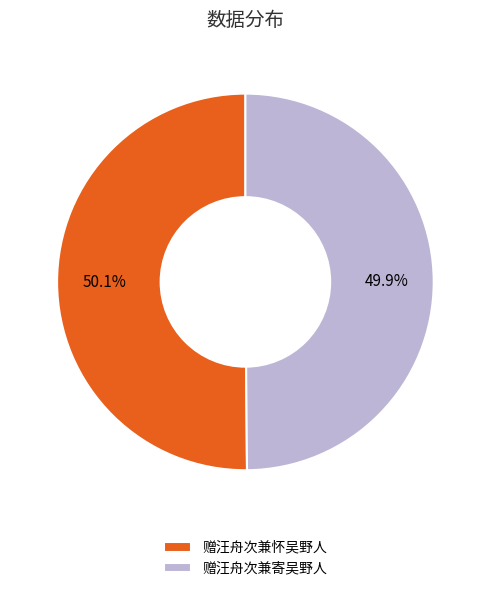

What is the ratio of the value at 赠汪舟次兼寄吴野人 to the value at 赠汪舟次兼怀吴野人?

1.0